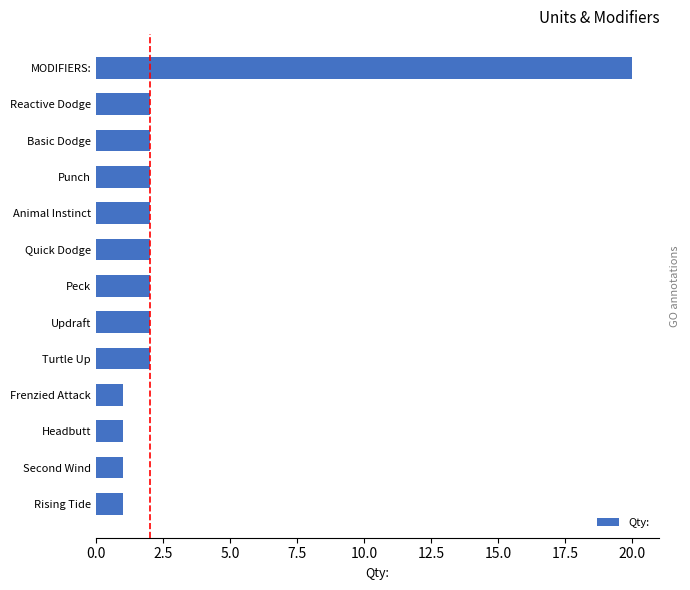

Reading bottom to top, transcribe all the data shown in this chart.

1	1	1	1	2	2	2	2	2	2	2	2	20